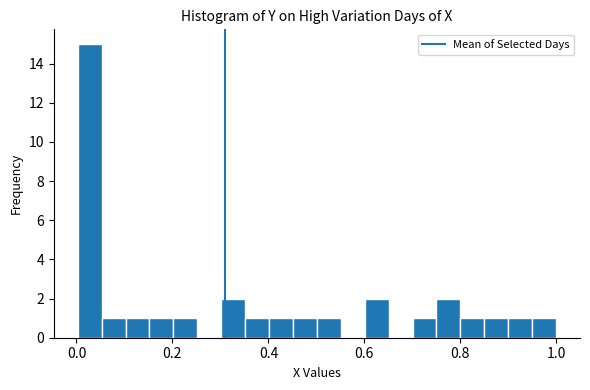

Around what value on the x-axis is the tallest bar? Give the approximate position of its centre, as read against the axis.

0.02